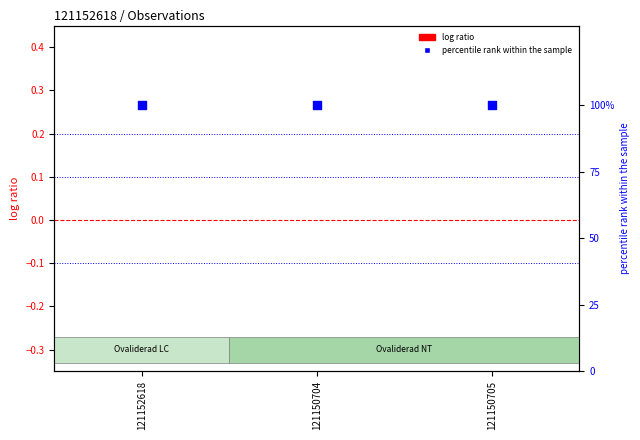

Which series contains the highest Y value?

percentile rank within the sample